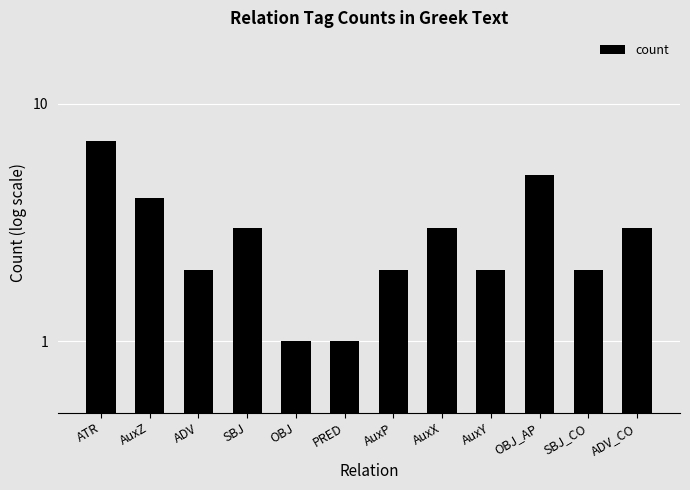

Which has a higher value, AuxZ or AuxY?

AuxZ